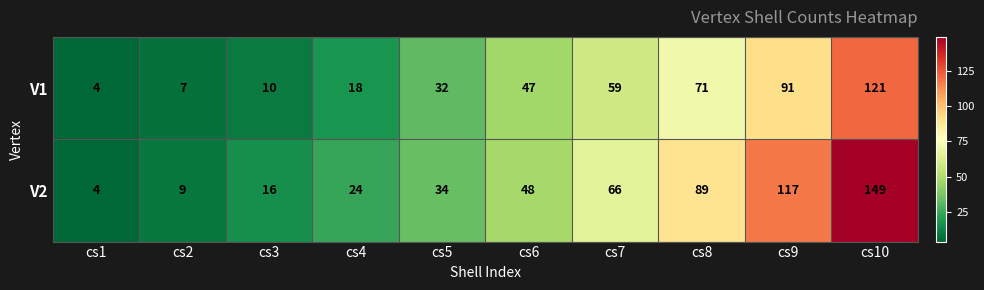

At cs3, list the series in order from largest to smallest.

V2, V1